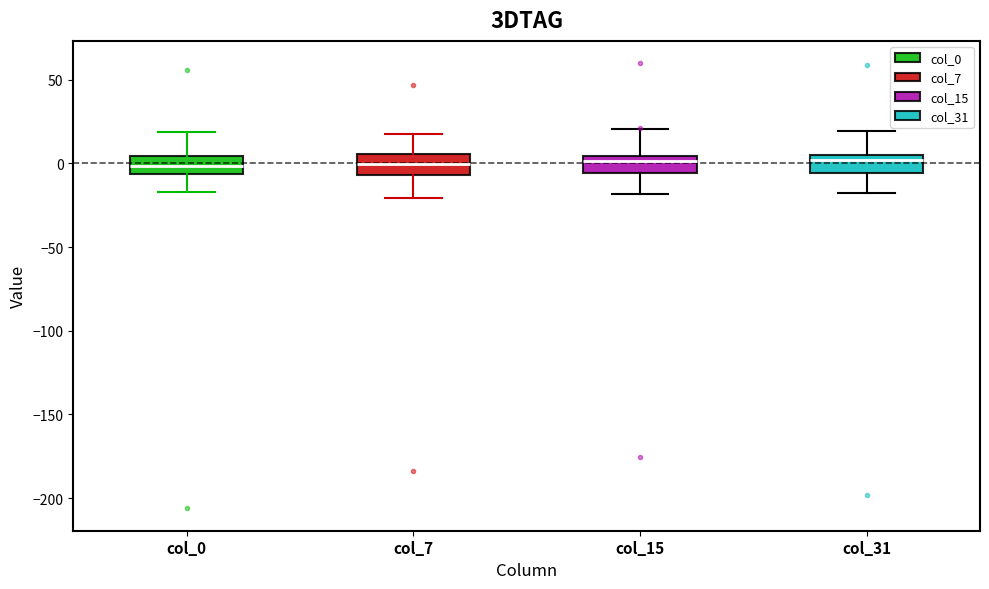

Reading left to right, transcribe this box plot: for each box, give where its median line is, the range the box spans, and where its two whiskers end, as read against the y-axis. The values are not printed on the chart, so give them approximately, as read against the axis.

col_0: median 0, box -5 to 5, whiskers -15 to 20
col_7: median 0, box -5 to 5, whiskers -20 to 15
col_15: median 0, box -5 to 5, whiskers -20 to 20
col_31: median 0, box -5 to 5, whiskers -20 to 20